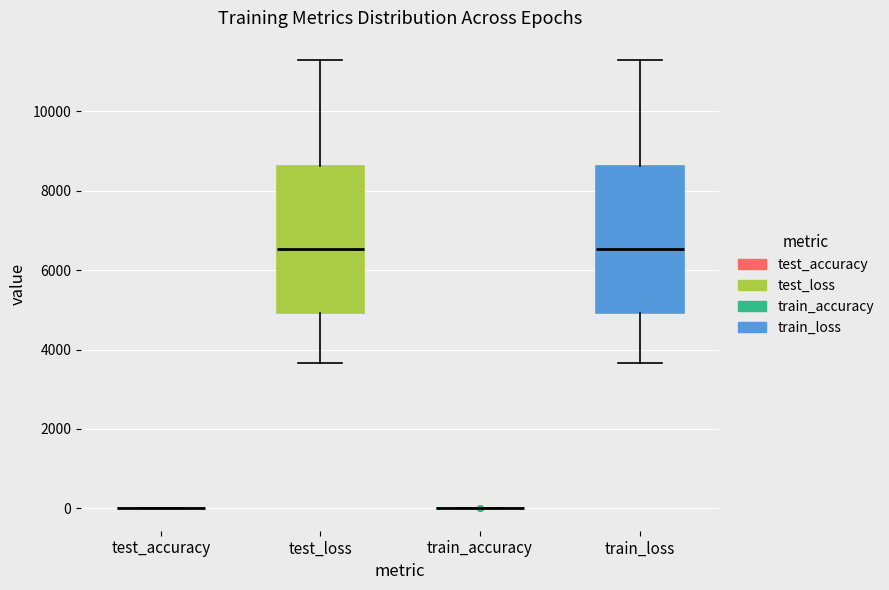

Reading left to right, transcribe this box plot: for each box, give where its median line is, the range the box spans, and where its two whiskers end, as read against the y-axis. The values are not printed on the chart, so give them approximately, as read against the axis.

test_accuracy: box collapsed to a line at 0, whiskers 0 to 0
test_loss: median 6600, box 5000 to 8600, whiskers 3600 to 11200
train_accuracy: box collapsed to a line at 0, whiskers 0 to 0
train_loss: median 6600, box 5000 to 8600, whiskers 3600 to 11200